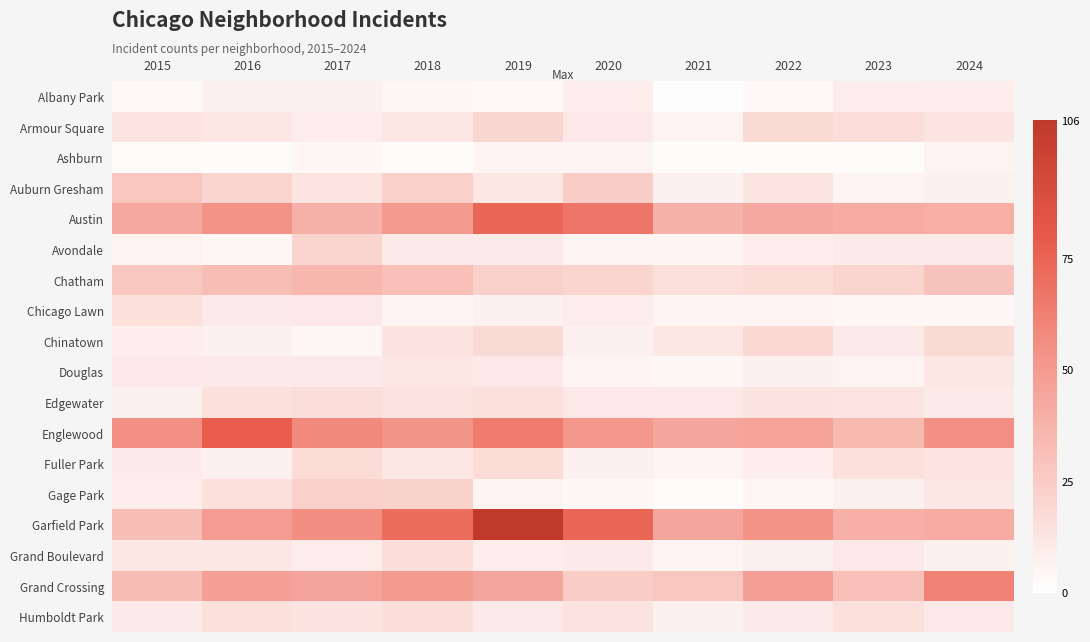

At how many categories does at least one series exceed 39?

10